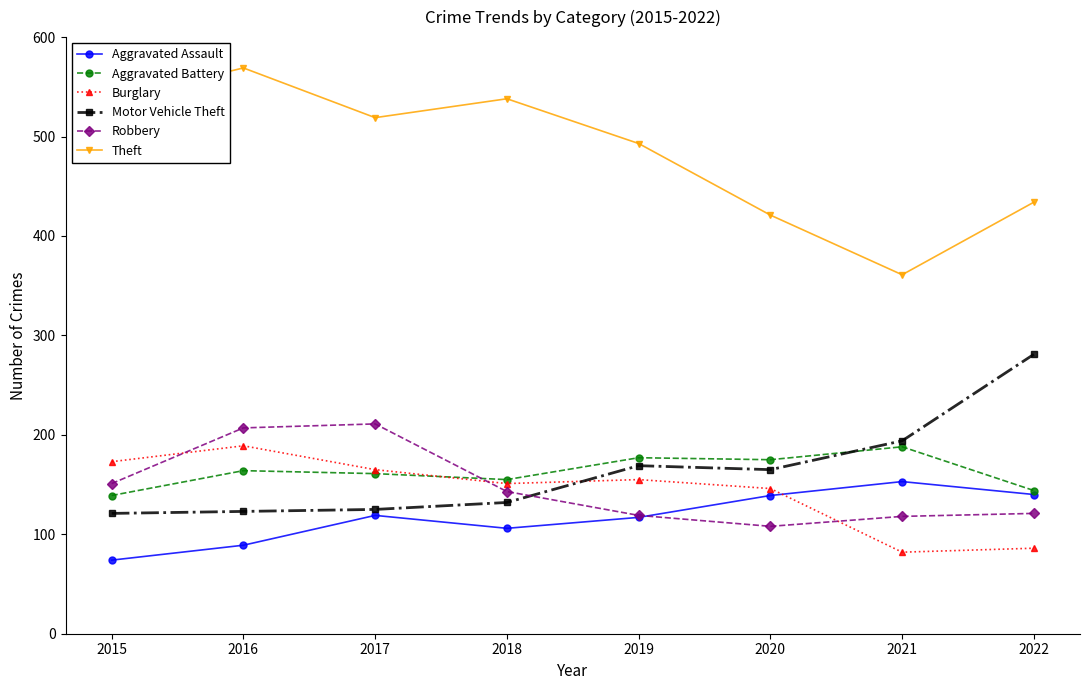

What is the value of the Robbery point at the 4th from the left?

143